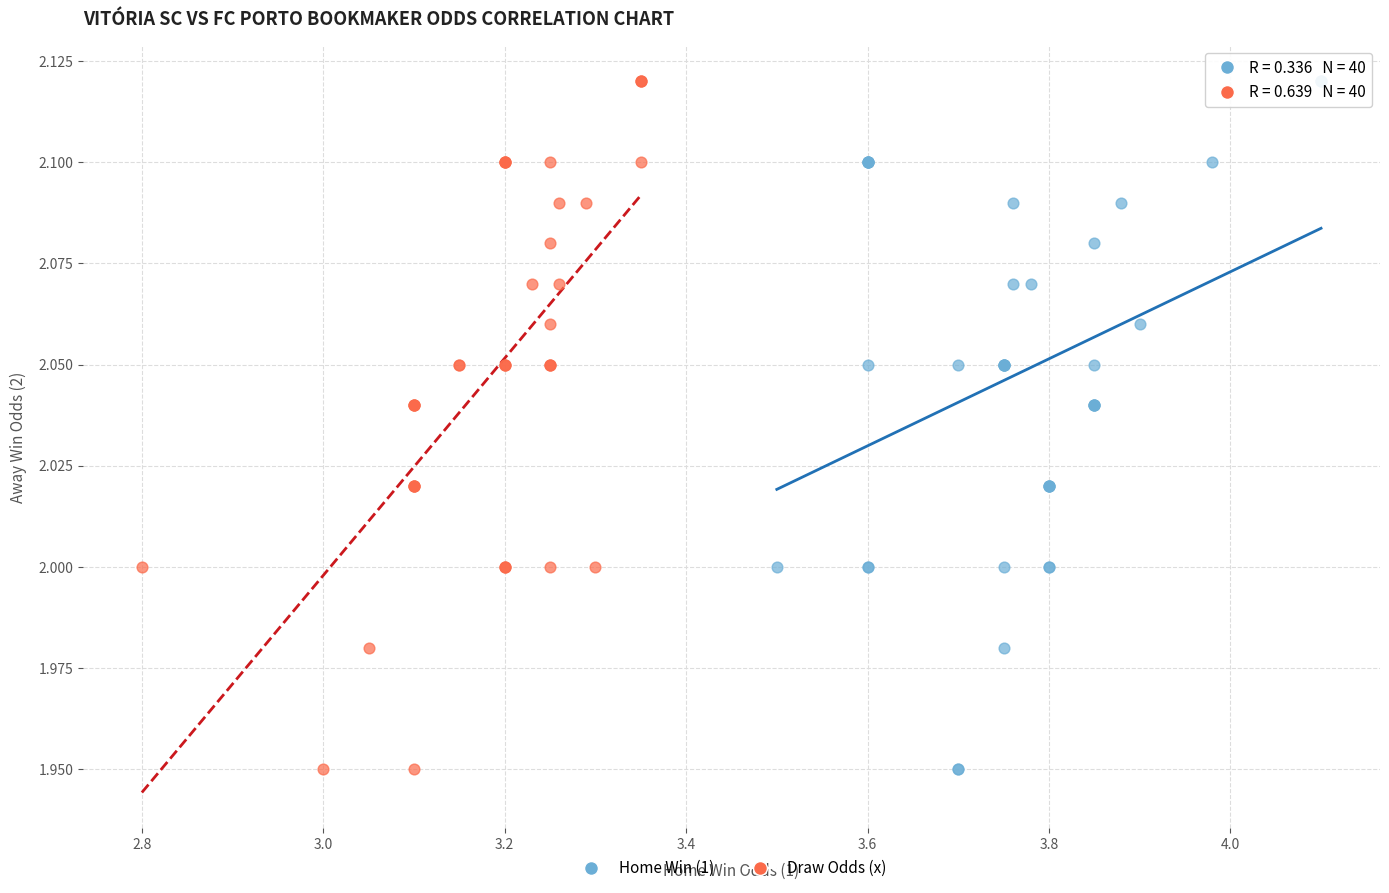

What are all the series names shown in the legend?

Home Win (1), Draw Odds (x)